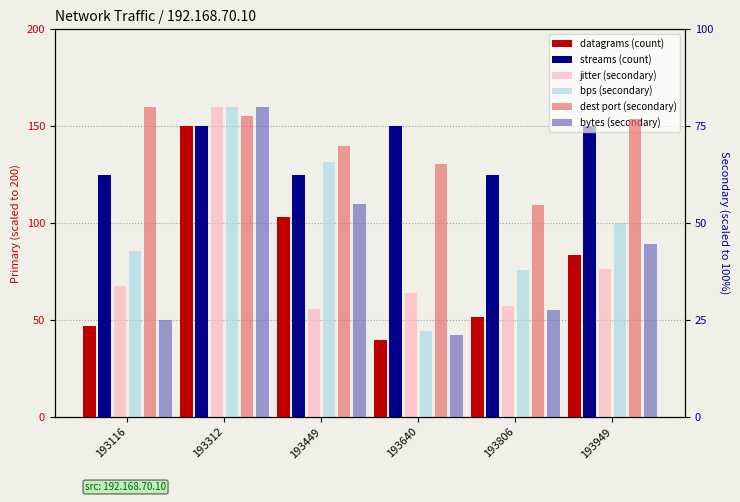

Between 193312 and 193449, which is larger?

193312